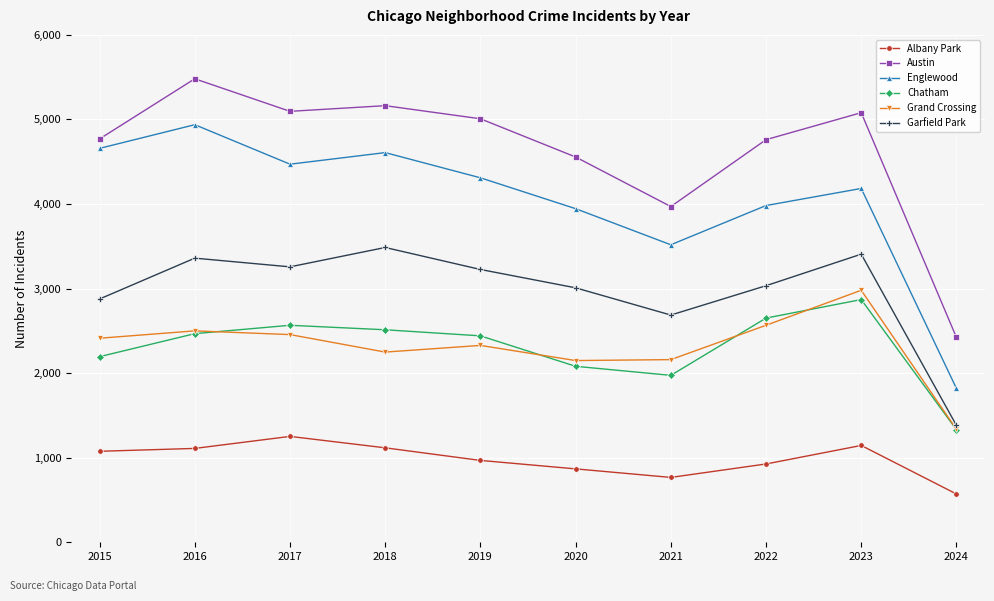

True or false: Chatham and Austin intersect in this chart.

False